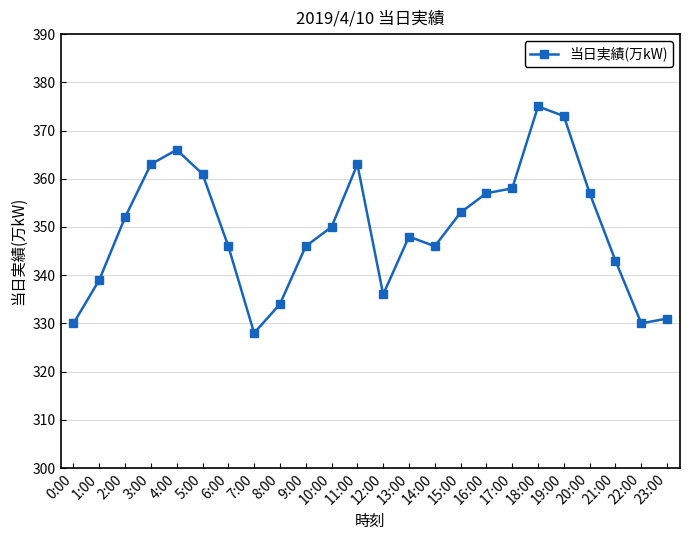

At which category does the data reach its first local peak?

4:00